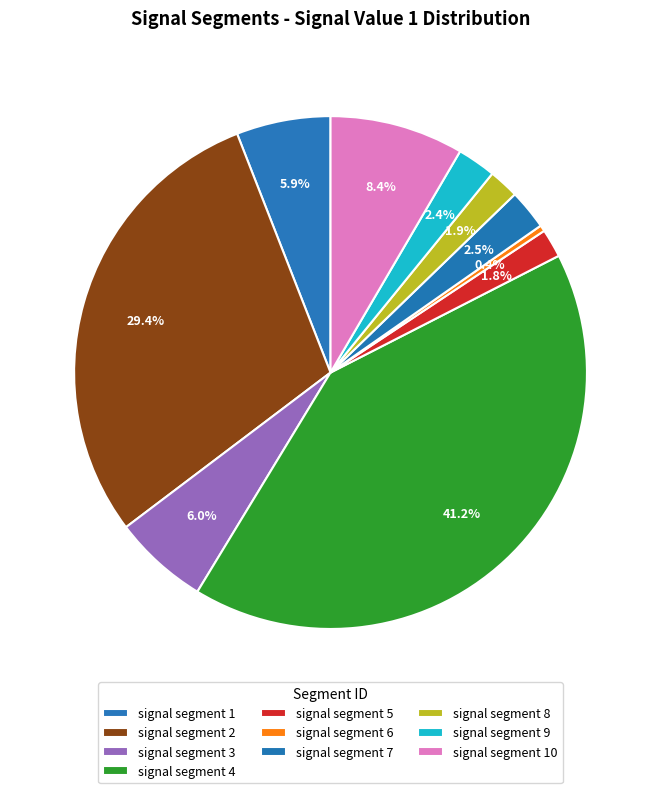

To the nearest percent, what is the average slice percentage?

10%